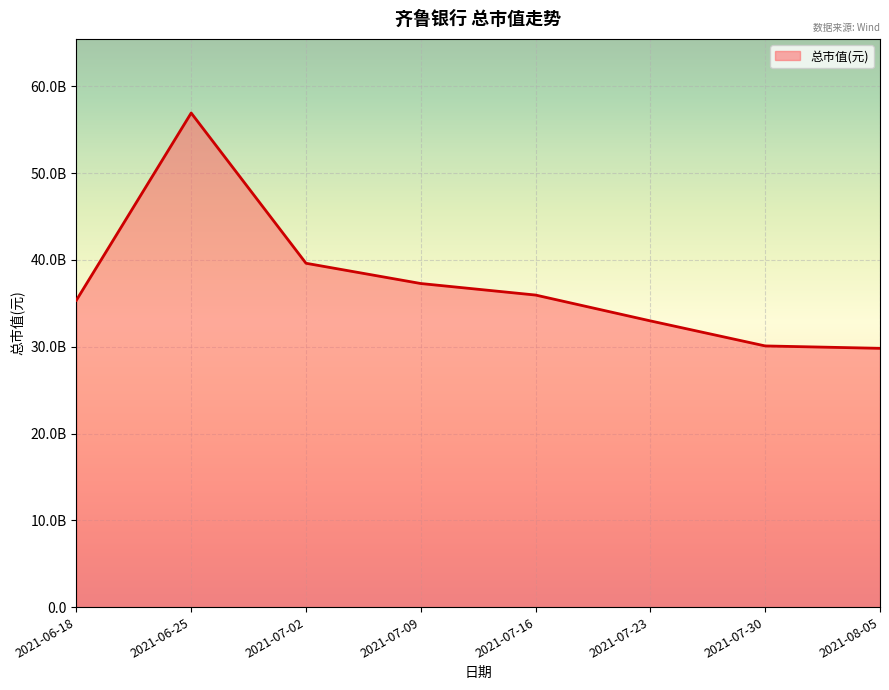

What is the label of the 6th point from the right?

2021-07-02